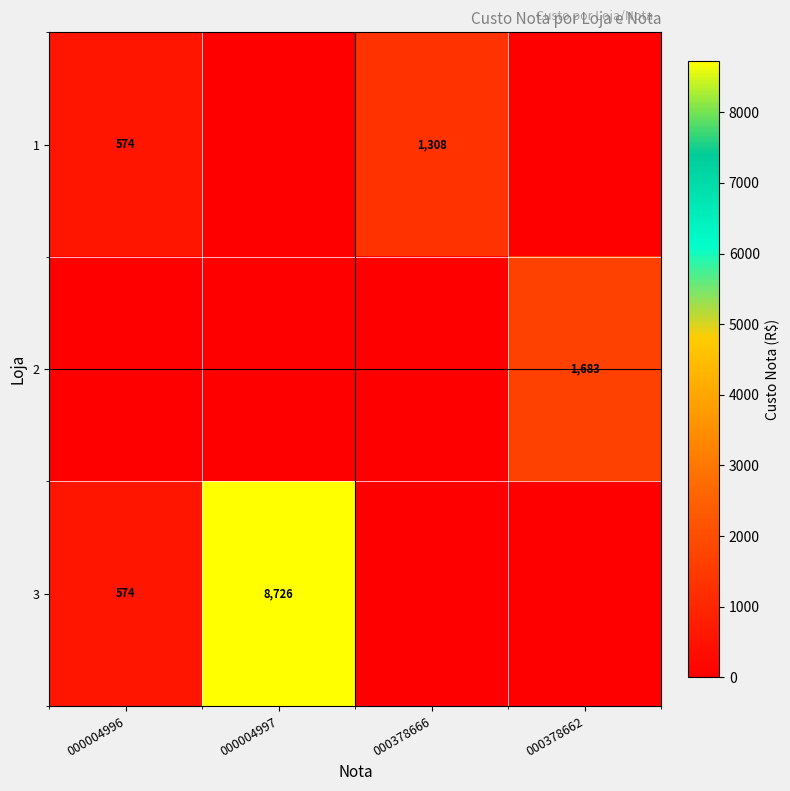

The value of 3 at 000004997 is 3838. True or false?

False